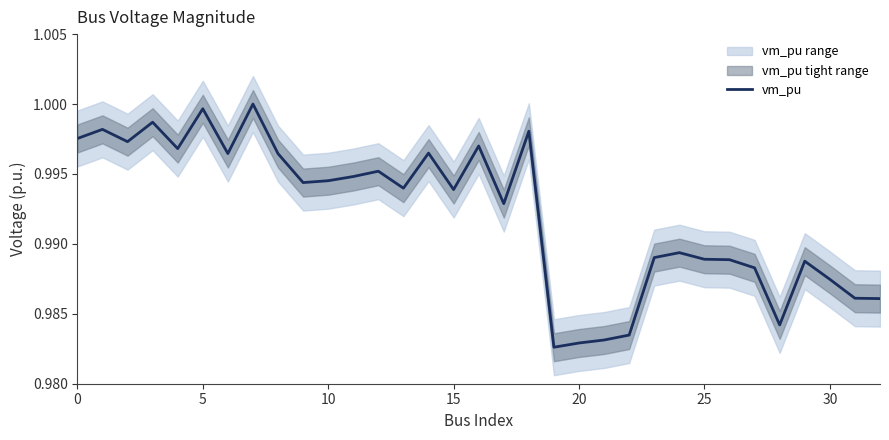

The value at 5 is 0.4. True or false?

False